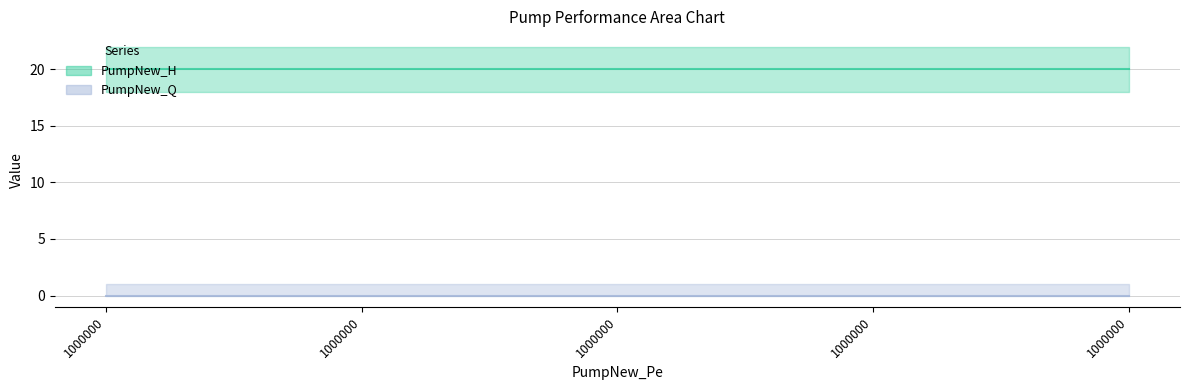

True or false: PumpNew_Q has more than 0 points higher than both neighbors.

False